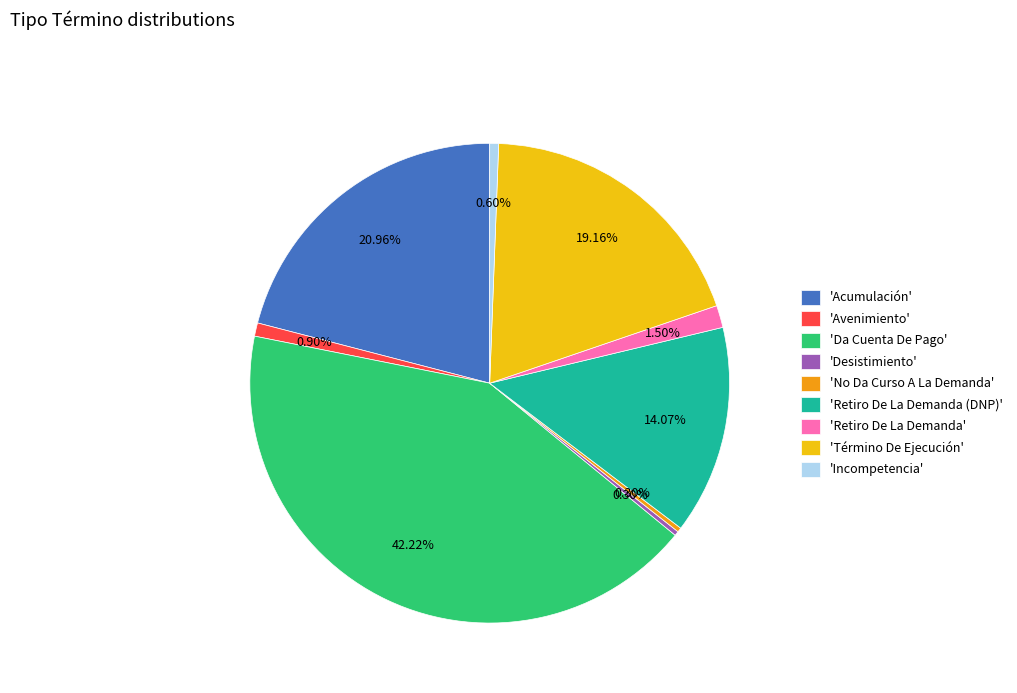

Combined, do 'No Da Curso A La Demanda' and 'Desistimiento' account for over 50%?

No